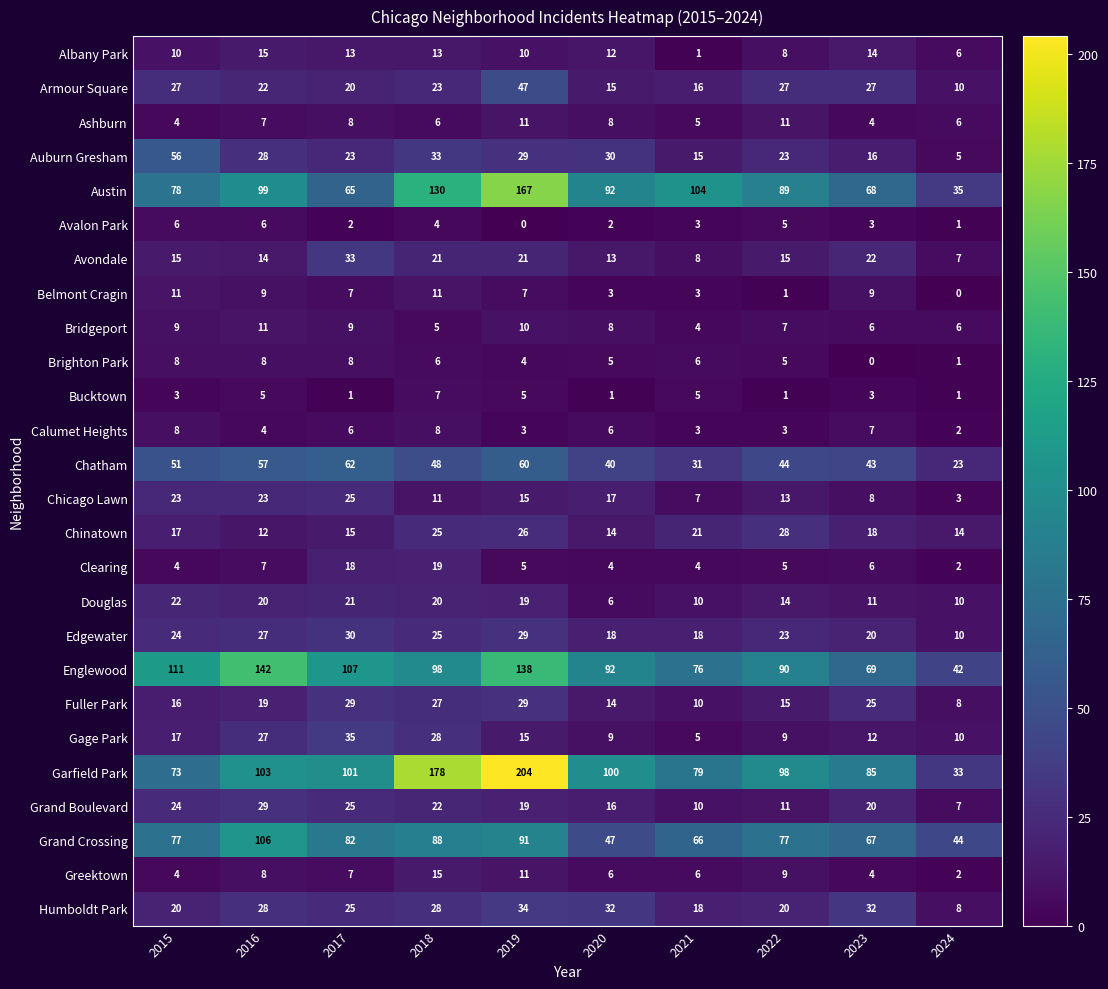

What is the maximum value shown in the chart?

204